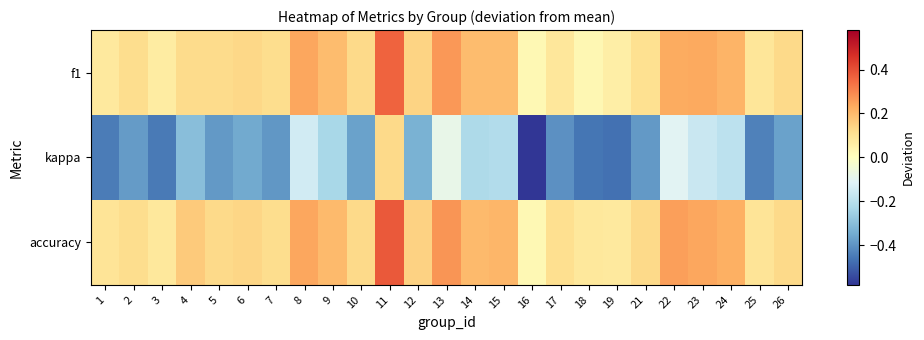

At how many categories does at least one series exceed 0?

25